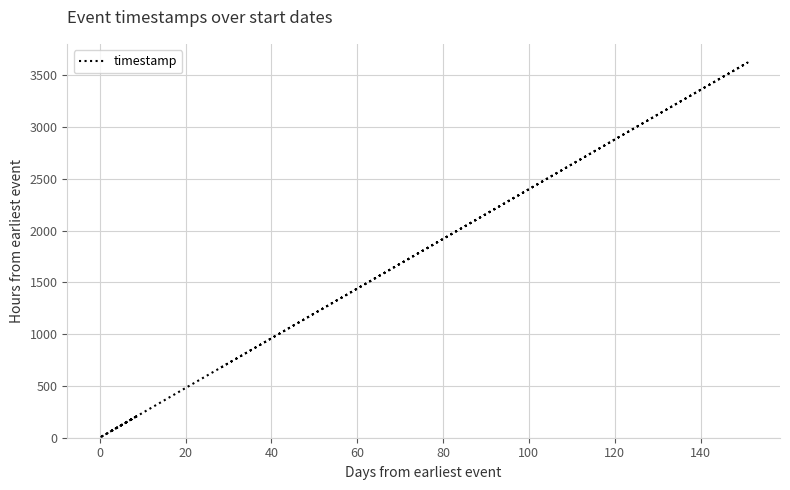

The chart shows a value of 68.4 at 60. True or false?

False